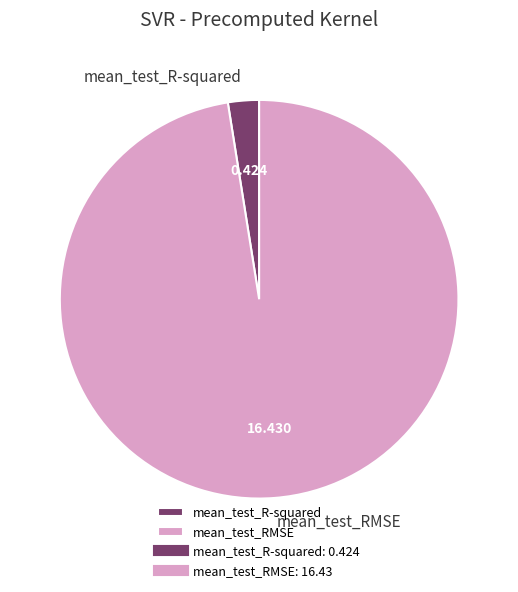

Rank the categories by value from lowest to highest.

mean_test_R-squared, mean_test_RMSE